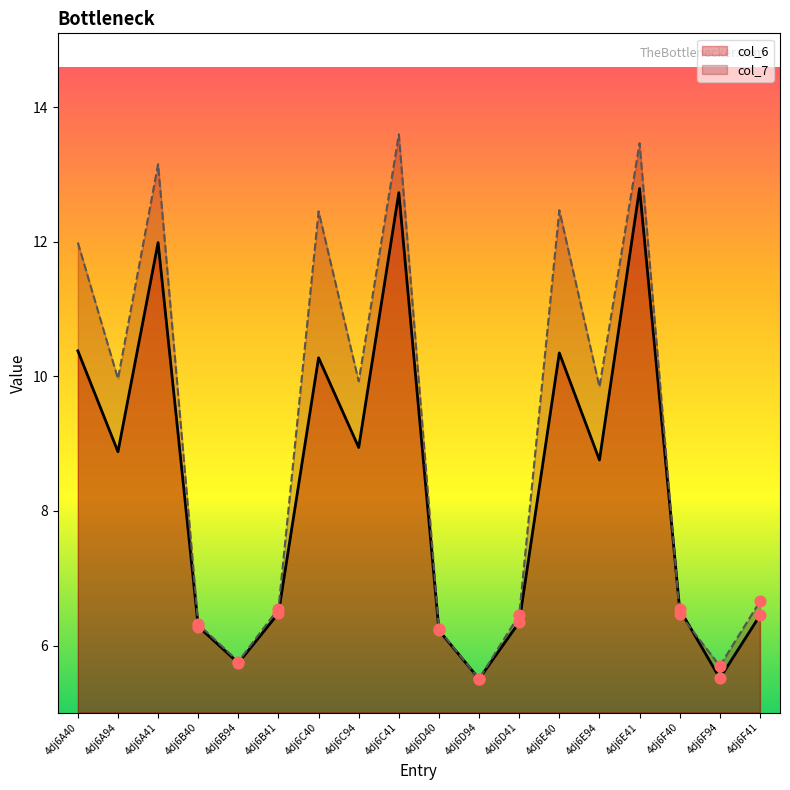

What is the total value across all series at 4dj6E94?

18.6